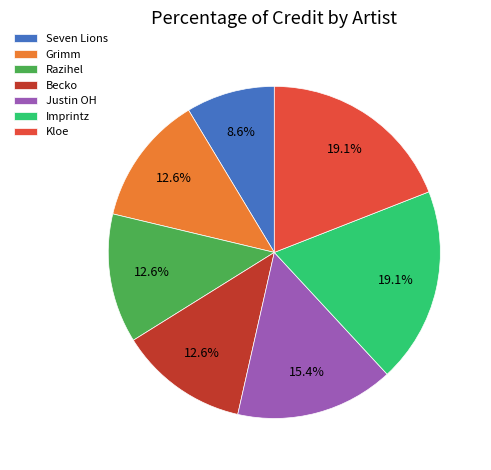

To the nearest percent, what portion does Grimm represent?

13%